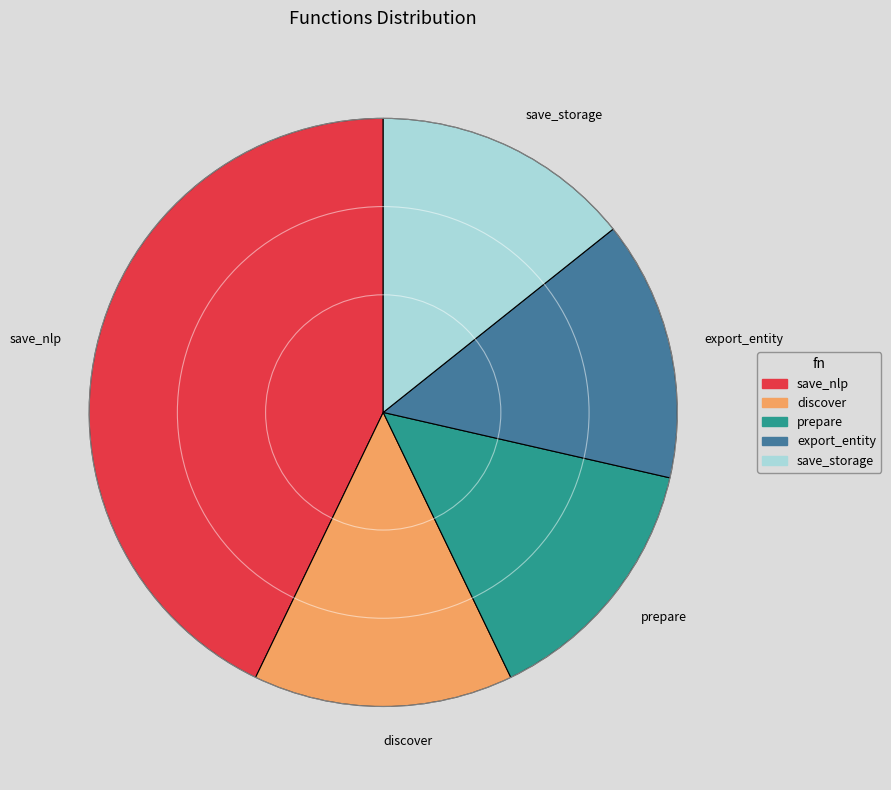

Which category has the biggest portion of the pie?

save_nlp